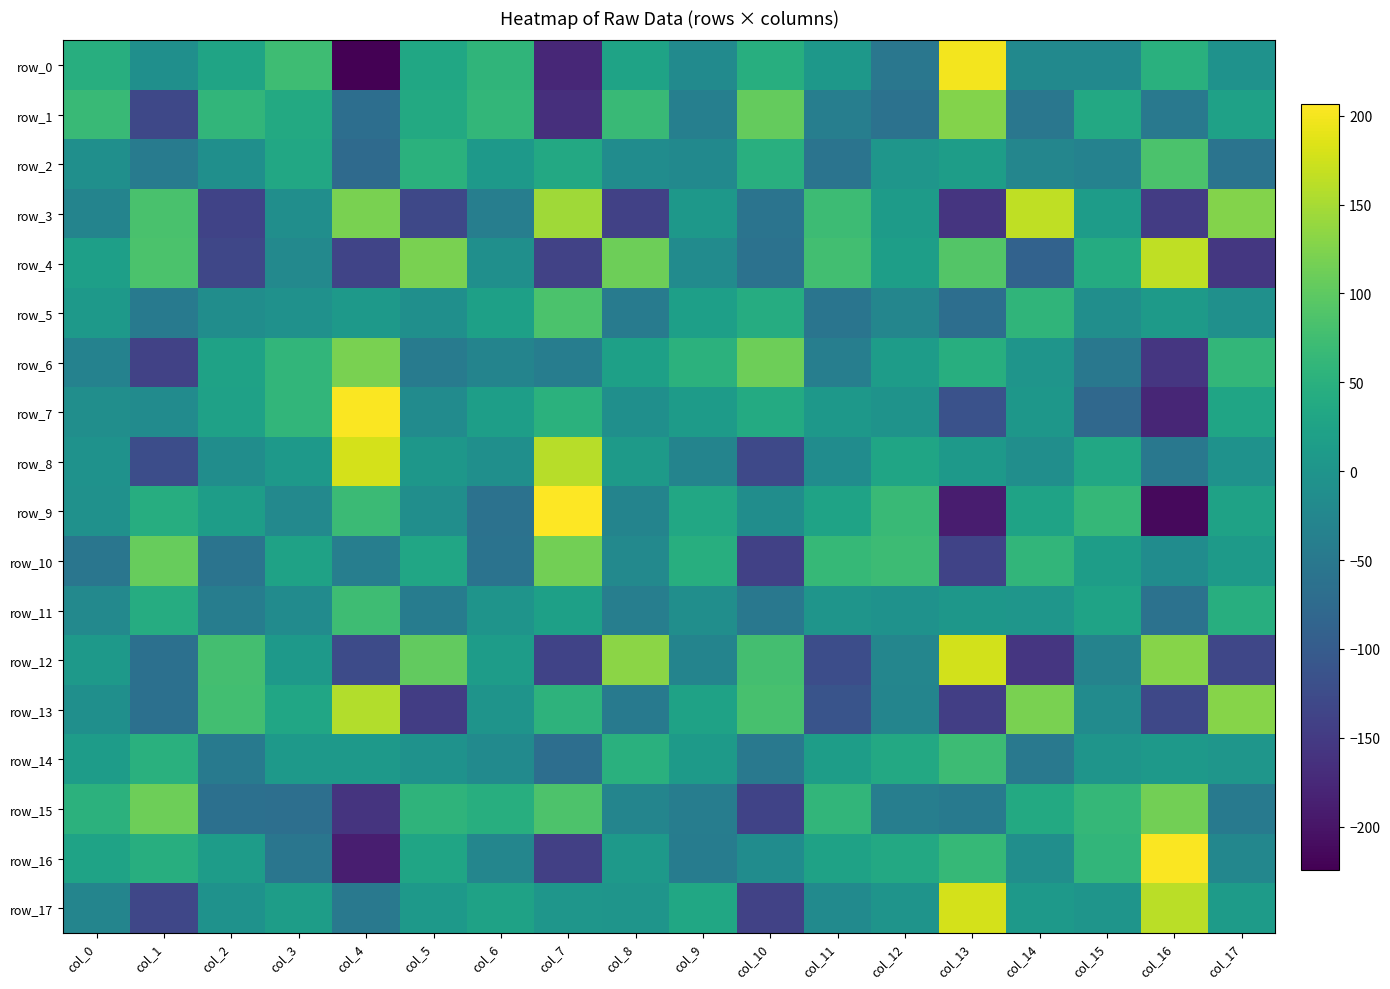

Reading right to left, list all the values displayed in this chart.

row_0: -3.7	49.6	-19.2	-20.2	198.6	-53.6	5.1	46.4	-17.8	26.1	-175.8	57.0	32.6	-224.1	72.3	26.8	-9.4	45.9
row_1: 21.9	-50.3	35.1	-52.7	127.1	-62.1	-39.8	104.1	-38.6	67.6	-166.8	60.7	37.6	-68.0	37.2	59.4	-131.1	67.9
row_2: -57.9	84.4	-33.0	-25.9	15.9	1.7	-57.6	47.8	-20.1	-14.1	35.2	9.1	50.8	-74.7	34.2	-9.0	-44.8	-9.8
row_3: 127.5	-147.3	13.4	165.0	-158.0	12.2	70.8	-57.9	5.2	-141.1	144.5	-40.0	-130.0	119.5	-10.8	-137.3	82.7	-29.6
row_4: -154.7	165.9	40.9	-88.4	90.8	17.4	75.5	-61.9	-15.9	111.5	-140.0	-9.0	120.5	-135.2	-21.9	-133.0	84.1	19.4
row_5: -7.9	11.1	-11.5	57.5	-68.2	-26.2	-55.9	42.1	19.3	-45.2	85.5	21.0	-8.8	7.6	-7.0	-12.6	-47.4	6.8
row_6: 60.6	-155.6	-51.4	0.1	46.5	13.7	-39.8	111.6	53.1	21.6	-42.1	-29.7	-44.2	119.4	60.1	24.2	-139.1	-33.8
row_7: 29.1	-177.0	-77.9	4.5	-115.2	-3.4	4.8	38.9	13.0	-9.0	51.7	18.0	-15.9	204.8	59.2	22.3	-16.1	-11.5
row_8: -4.4	-52.5	34.9	-11.8	8.7	28.6	-14.2	-128.6	-29.7	10.8	160.5	-10.3	4.6	178.2	6.9	-12.4	-121.8	-3.8
row_9: 24.2	-212.7	62.5	25.4	-190.0	67.8	26.5	-12.4	34.6	-29.6	206.7	-62.1	-10.8	69.2	-21.5	16.0	43.8	-6.0
row_10: 10.7	-14.6	16.1	59.6	-137.8	72.0	64.3	-140.2	45.5	-21.9	115.5	-59.6	30.7	-39.8	24.6	-57.6	106.7	-55.5
row_11: 46.2	-61.7	26.1	2.0	3.4	-4.3	0.4	-52.2	-11.8	-39.6	21.4	-0.5	-42.6	72.8	-15.9	-41.7	42.7	-21.1
row_12: -132.7	128.8	-31.1	-155.2	177.0	-25.7	-122.9	78.5	-29.5	131.1	-136.7	14.6	103.3	-126.4	6.7	78.4	-65.1	8.7
row_13: 127.8	-130.7	-16.0	119.3	-144.9	-27.3	-112.1	81.6	24.1	-48.1	54.1	-0.4	-146.0	157.7	31.0	76.0	-64.5	-10.4
row_14: 1.8	7.4	1.2	-49.8	70.7	35.5	15.0	-49.6	10.1	49.5	-68.4	-18.2	-4.3	9.6	7.6	-46.1	50.0	14.5
row_15: -46.3	114.5	63.0	37.2	-49.1	-39.7	60.0	-137.9	-42.4	-28.8	86.6	45.2	56.7	-158.7	-67.5	-65.2	112.2	53.1
row_16: -25.3	205.0	60.1	-11.7	64.4	35.5	24.7	-14.0	-43.9	6.8	-143.0	-26.1	29.9	-187.5	-54.2	13.5	45.4	26.6
row_17: 12.7	162.9	1.3	8.2	178.6	-1.8	-17.4	-139.6	32.9	0.4	3.0	24.3	8.0	-50.3	15.9	-4.8	-133.2	-27.7